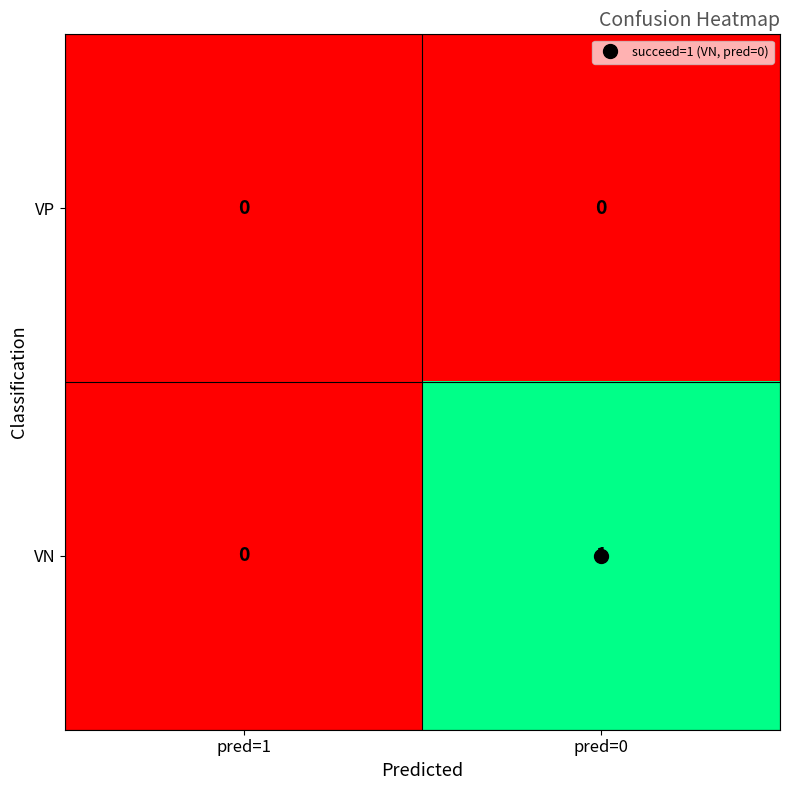

The VN series shows 2 at pred=0. True or false?

False